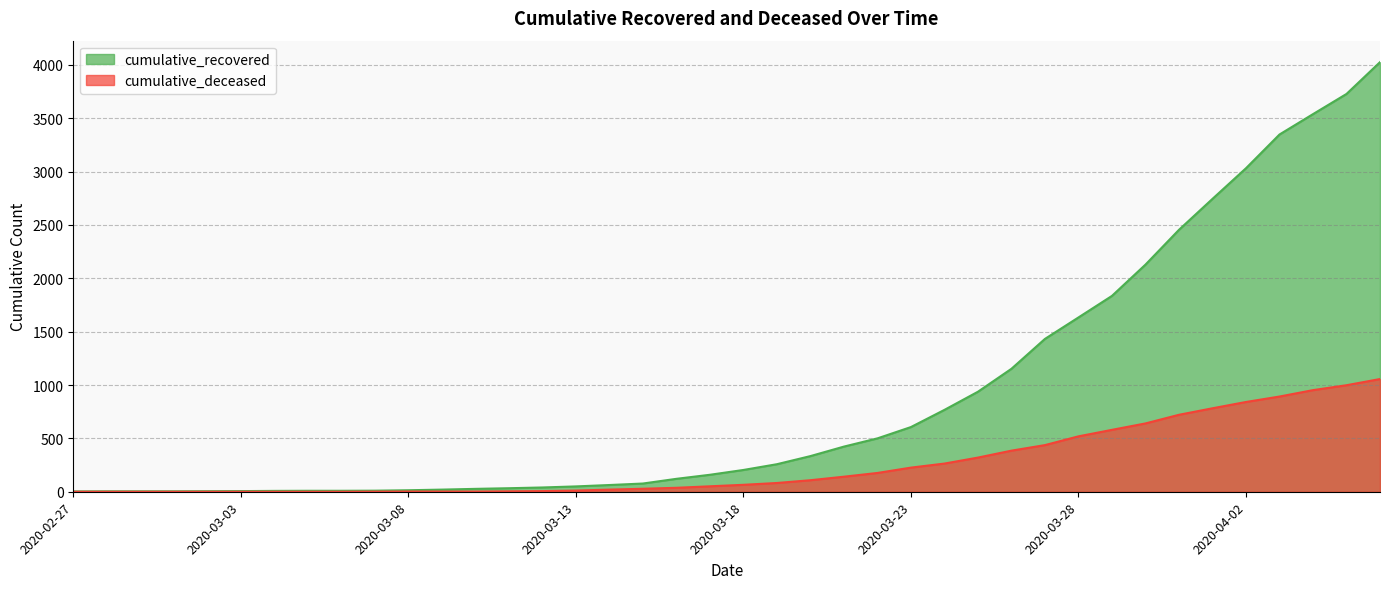

What is the label of the 16th point from the right?

2020-03-22